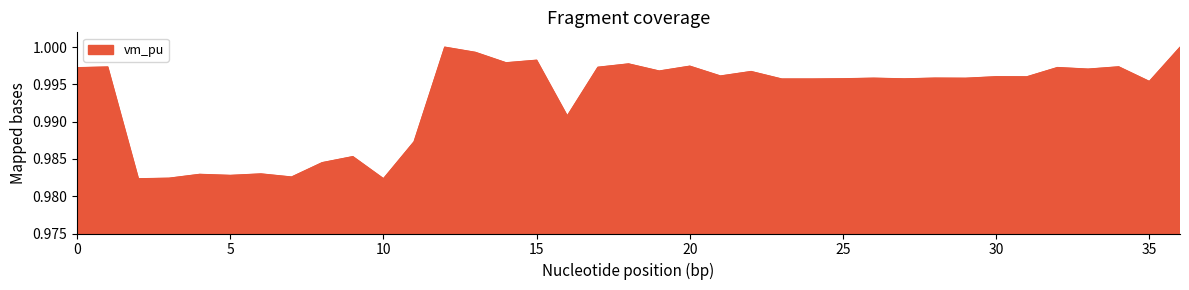

Does the chart have visible grid lines?

No